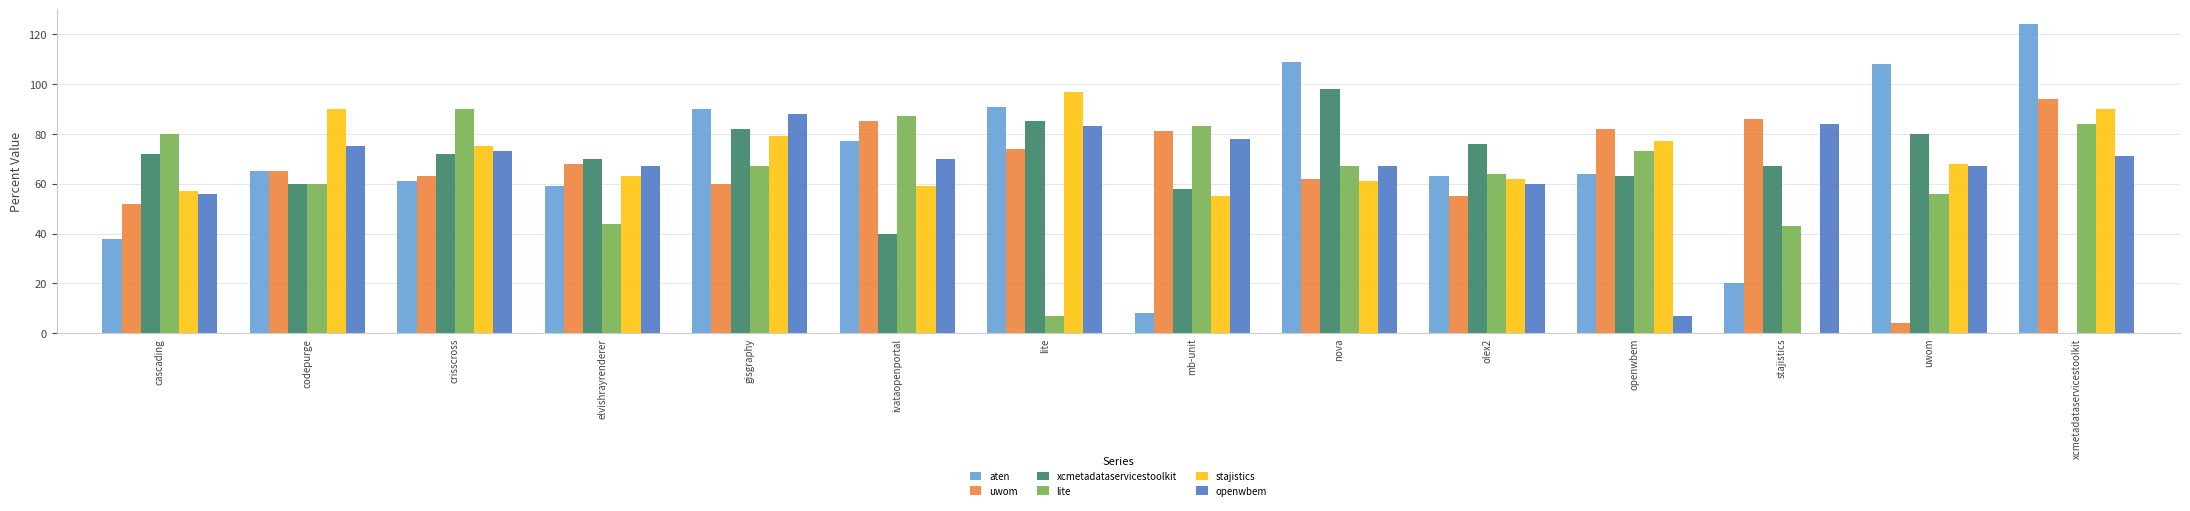

Is it true that uwom equals 85.0 at ivataopenportal?

True